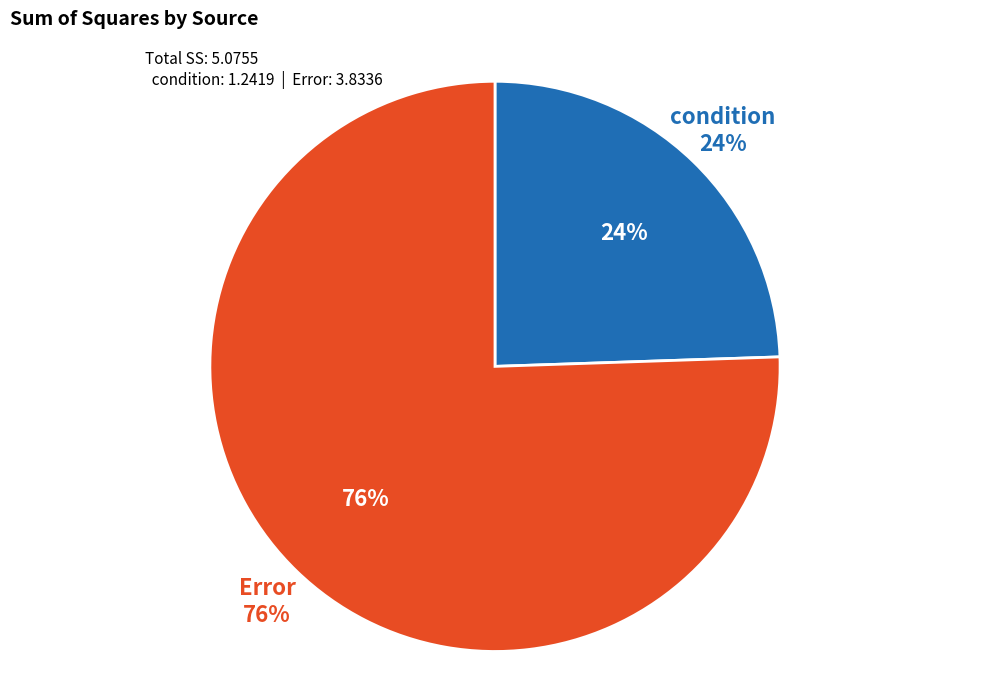

How many segments does this pie chart have?

2